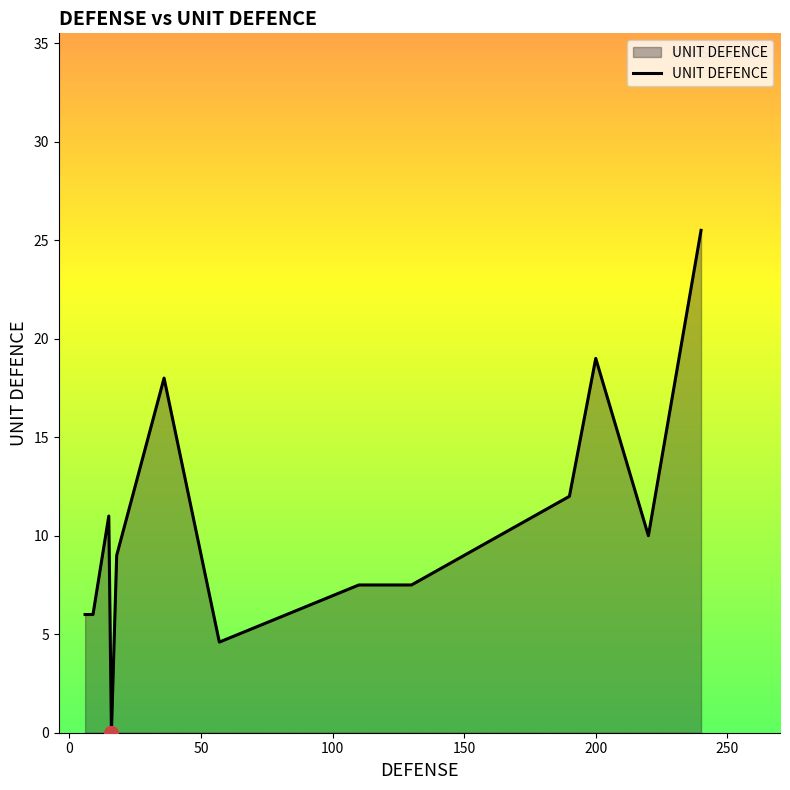

What is the maximum value shown in the chart?

25.5